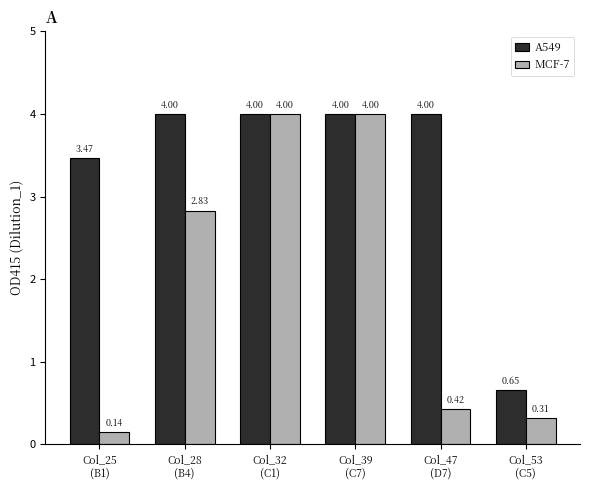

Which category has the lowest value across all series?

Col_25
(B1)